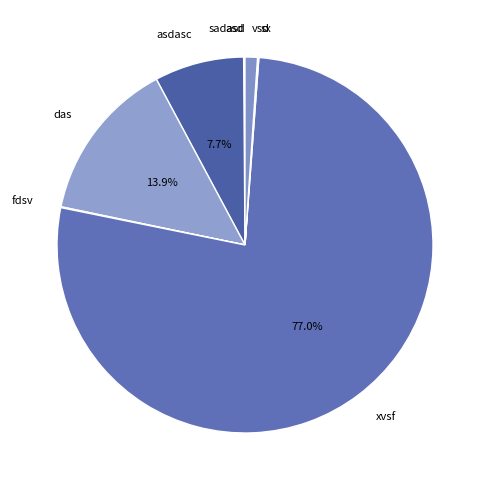

Is vsd the majority of the pie?

No